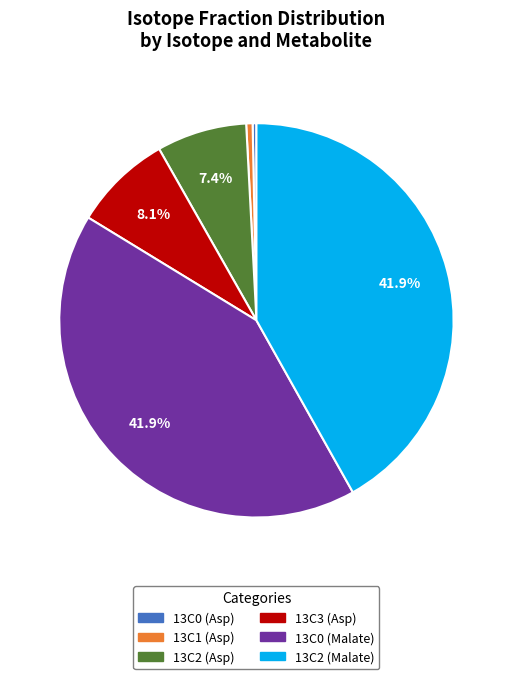

Does 13C2 (Asp) represent more than half of the total?

No